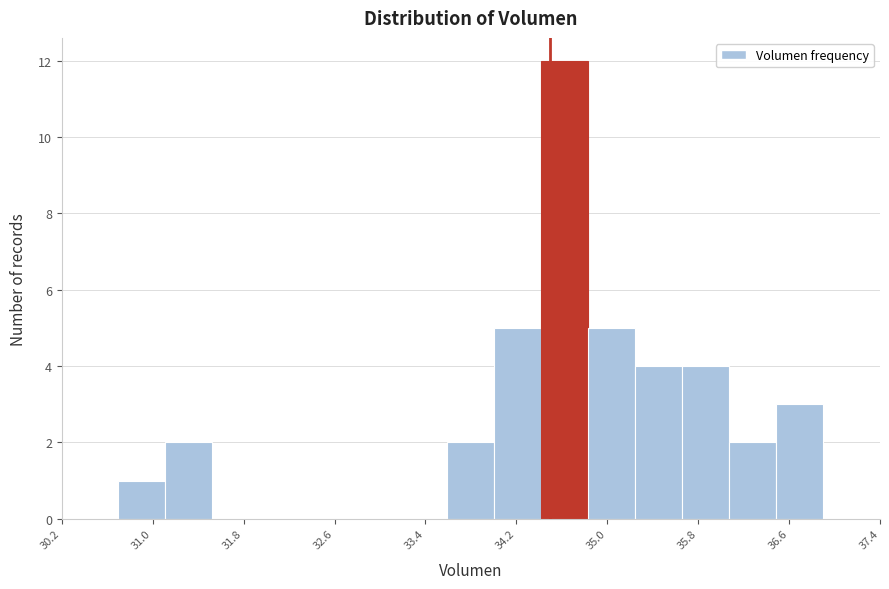

Over which range of the x-axis is the bar tallest?

34.4 to 34.8